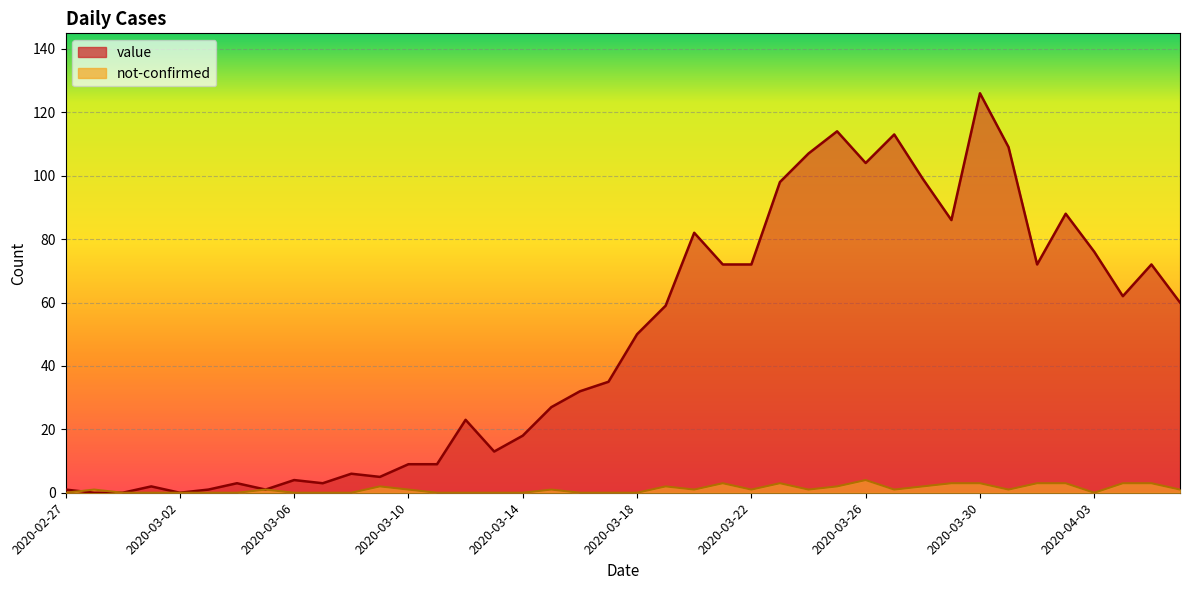

Rank the series at 2020-03-02 from highest to lowest value.

value, not-confirmed